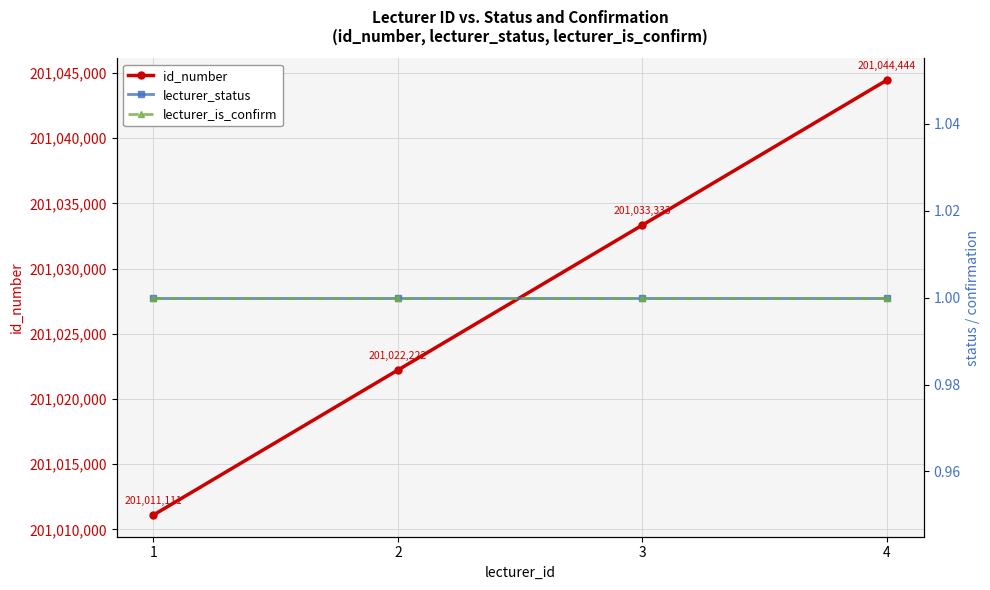

What are all the series names shown in the legend?

id_number, lecturer_status, lecturer_is_confirm